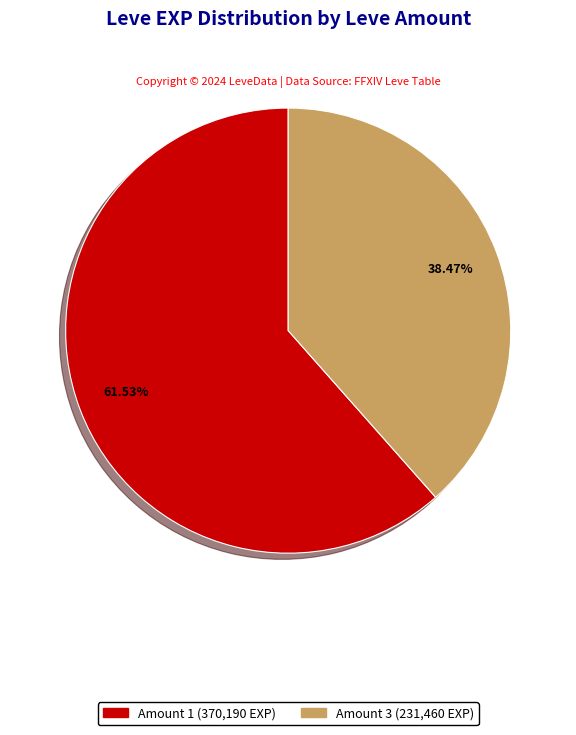

Is there any slice that represents more than half of the pie?

Yes